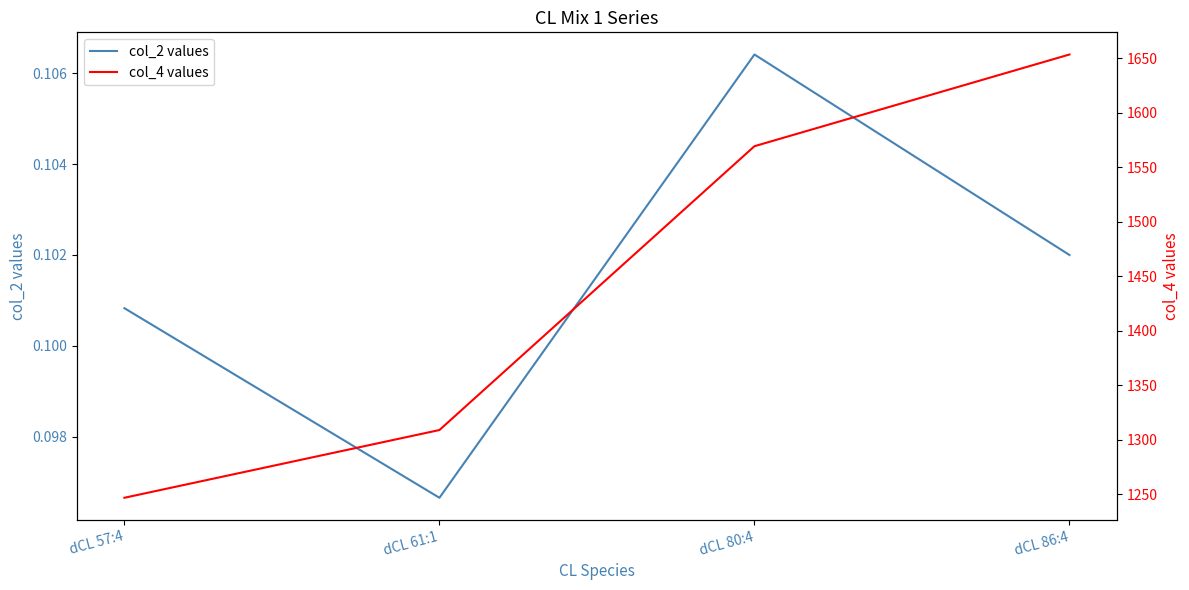

Which series has the largest range (max minus min)?

col_4 values